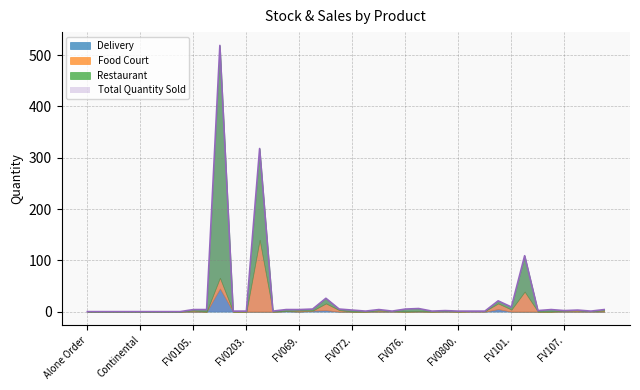

The Food Court series shows 39 at FV102.. True or false?

True